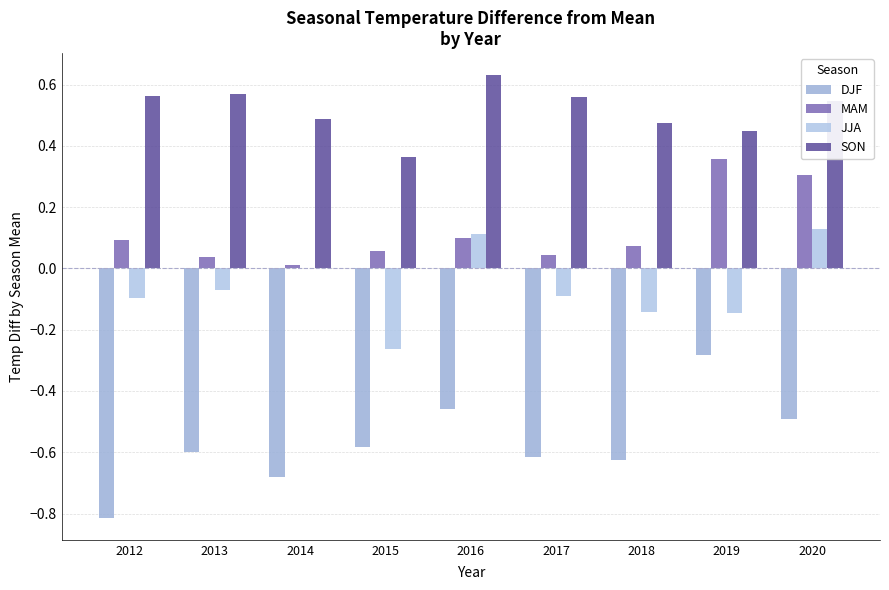

At how many categories does at least one series exceed 0?

9